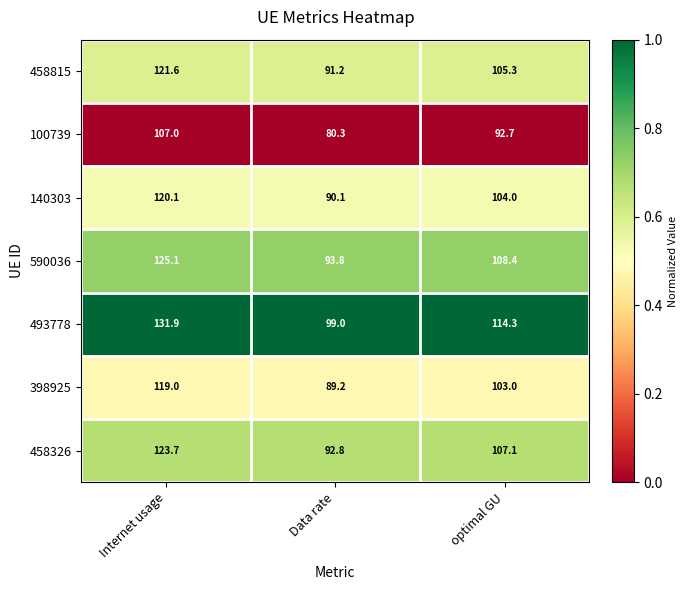

Reading left to right, transcribe all the data shown in this chart.

458815: Internet usage=121.6	Data rate=91.2	optimal GU=105.3
100739: Internet usage=107.0	Data rate=80.3	optimal GU=92.7
140303: Internet usage=120.1	Data rate=90.1	optimal GU=104.0
590036: Internet usage=125.1	Data rate=93.8	optimal GU=108.4
493778: Internet usage=131.9	Data rate=99.0	optimal GU=114.3
398925: Internet usage=119.0	Data rate=89.2	optimal GU=103.0
458326: Internet usage=123.7	Data rate=92.8	optimal GU=107.1